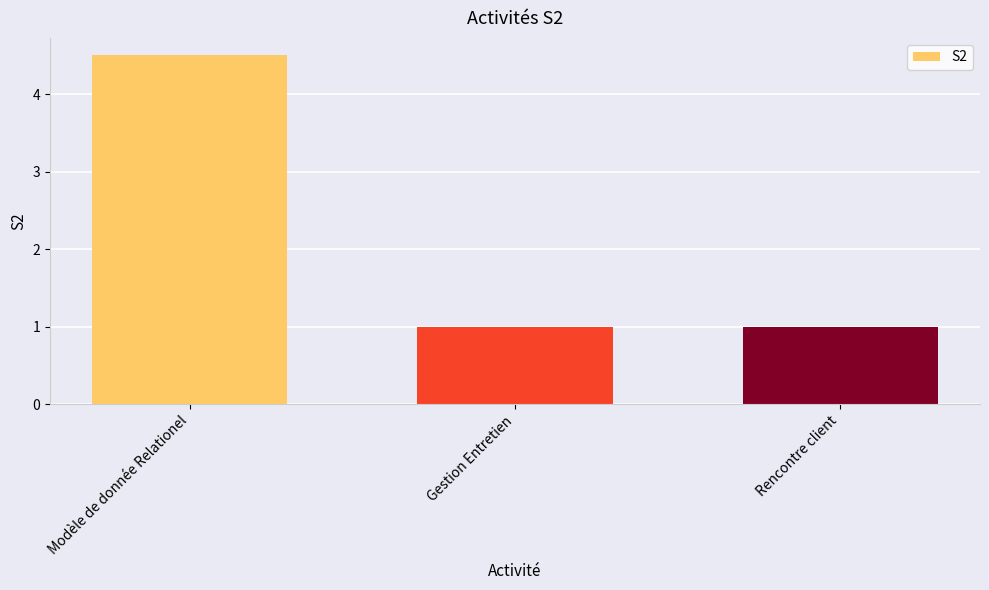

The chart shows a value of 7.1 at Modèle de donnée Relationel. True or false?

False